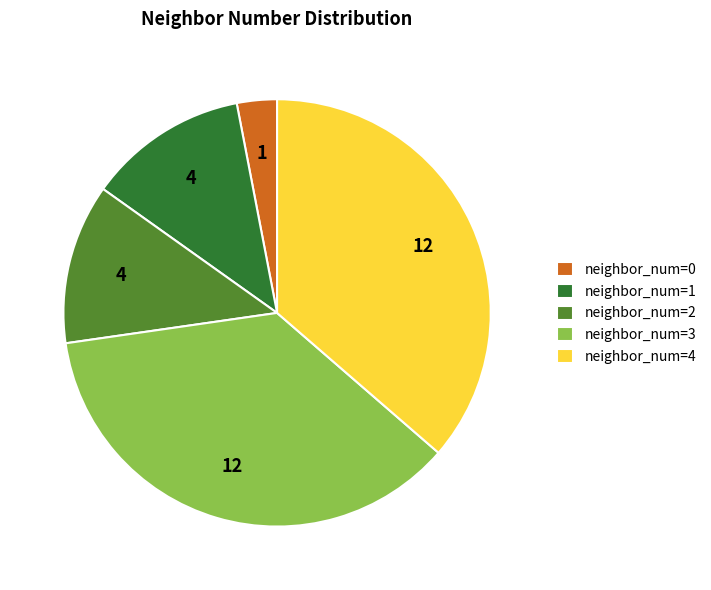

What is the ratio of the value at neighbor_num=4 to the value at neighbor_num=1?

3.0